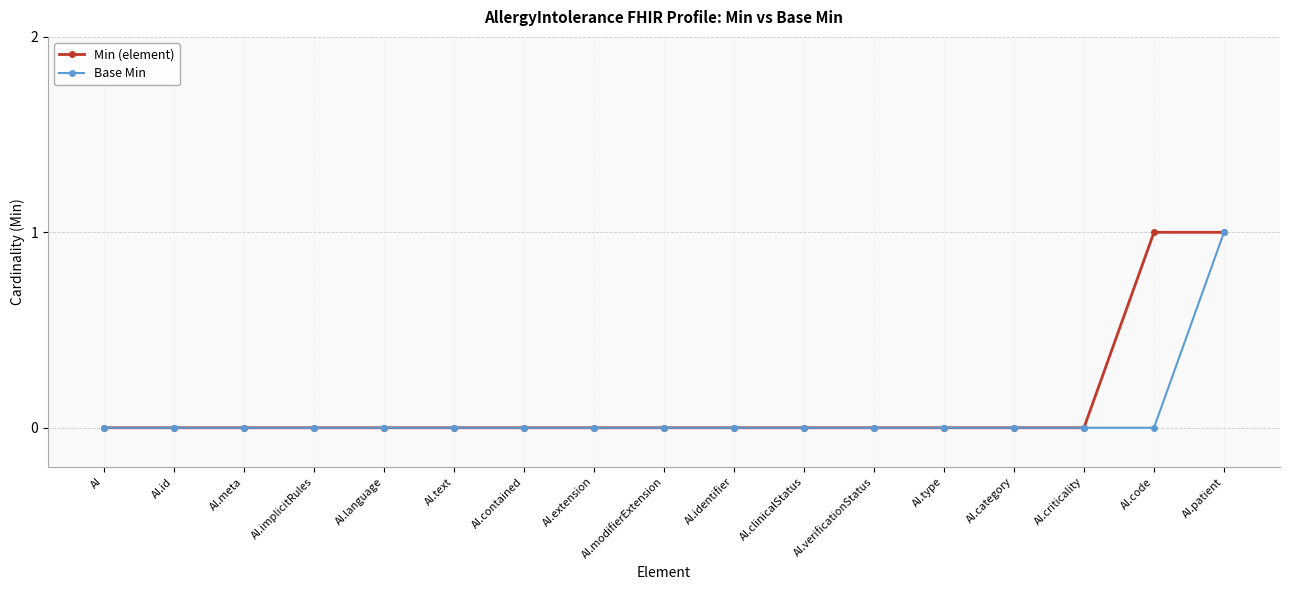

What are all the series names shown in the legend?

Min (element), Base Min